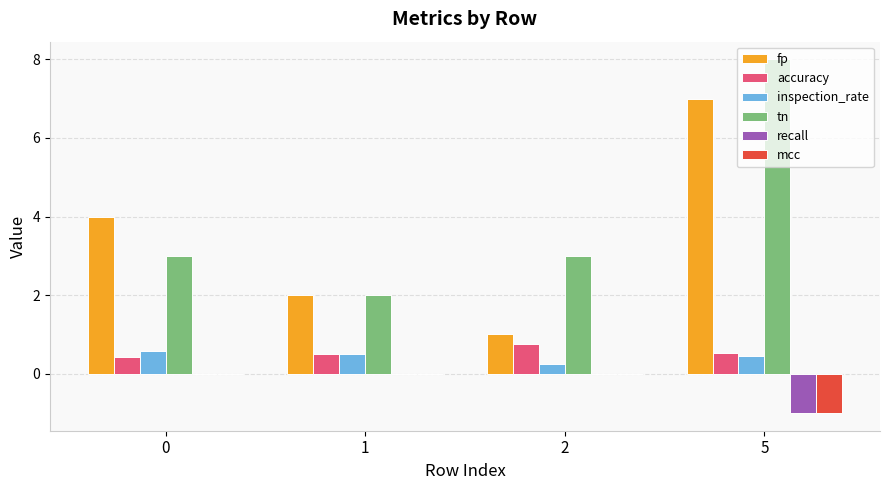

Is it true that inspection_rate equals 0.6 at 0?

True